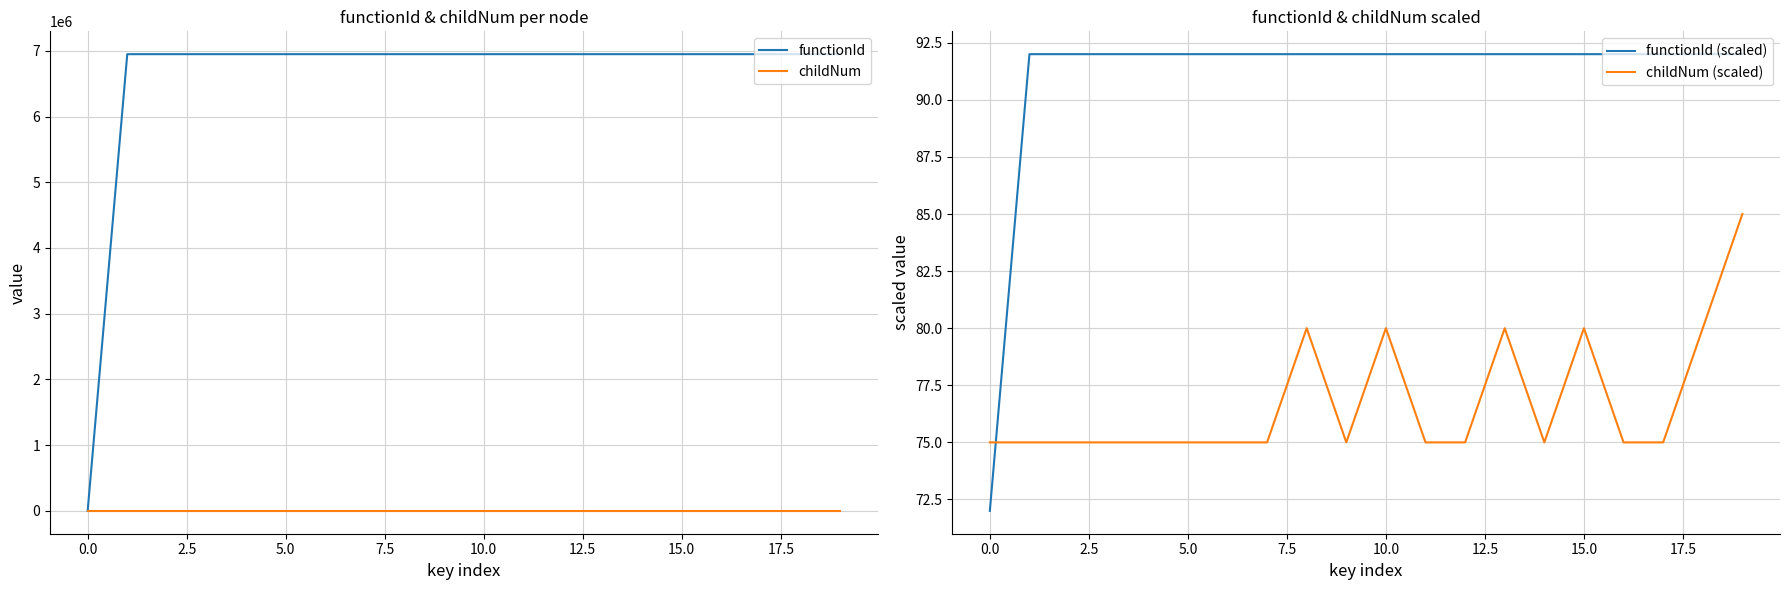

Reading right to left, extract all data points from this chart.

functionId: 6948386	6948386	6948386	6948386	6948386	6948386	6948386	6948386	6948386	6948386	6948386	6948386	6948386	6948386	6948386	6948386	6948386	6948386	6948386	0
childNum: 2	1	0	0	1	0	1	0	0	1	0	1	0	0	0	0	0	0	0	0
functionId (scaled): 92	92	92	92	92	92	92	92	92	92	92	92	92	92	92	92	92	92	92	72
childNum (scaled): 85	80	75	75	80	75	80	75	75	80	75	80	75	75	75	75	75	75	75	75